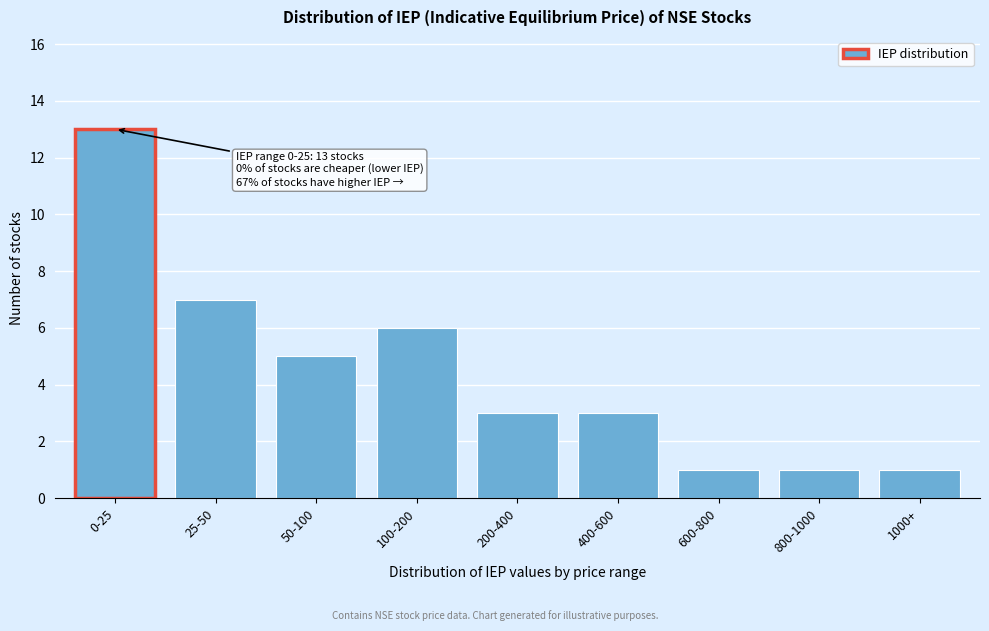

Reading left to right, transcribe all the data shown in this chart.

13	7	5	6	3	3	1	1	1